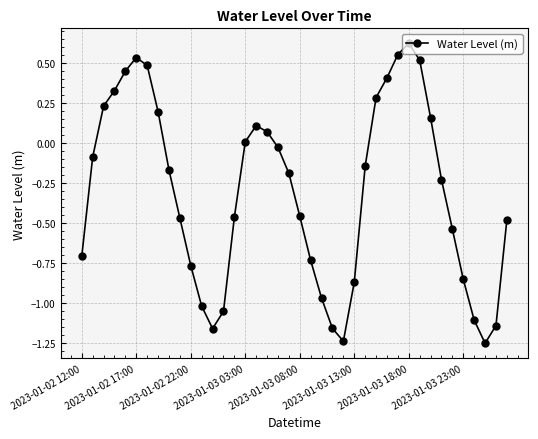

How many interior local peaks (higher than both neighbors) does the data have?

3